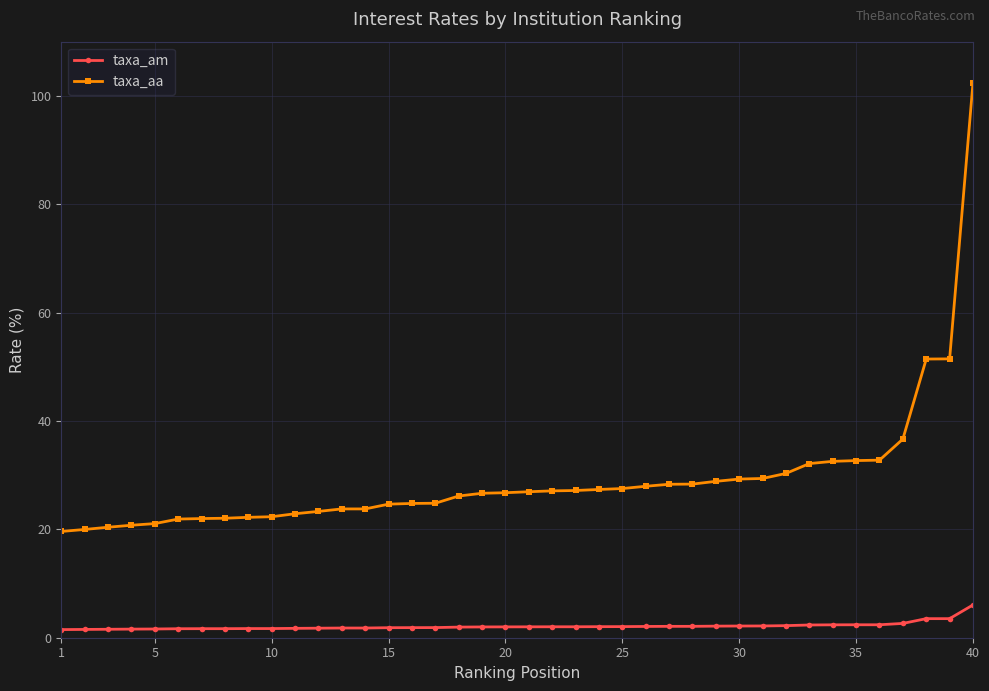

True or false: taxa_aa and taxa_am cross at least once.

False